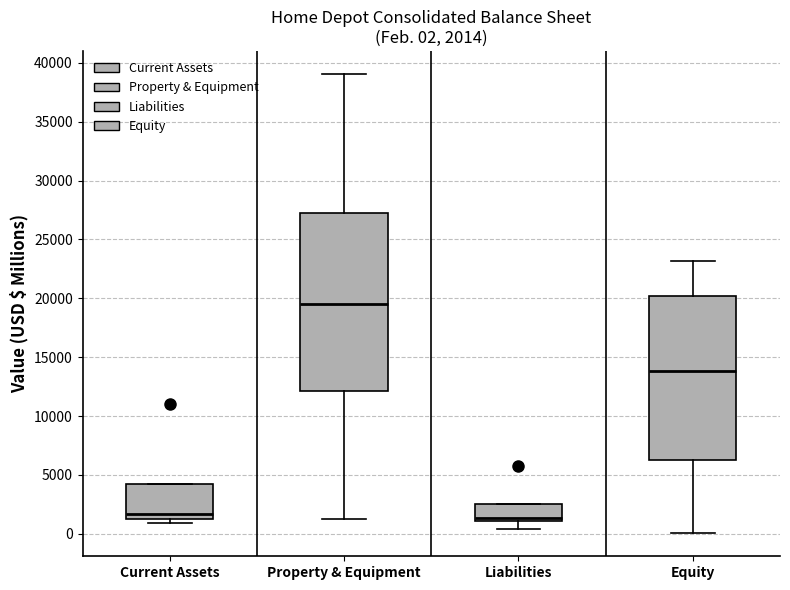

Which box is the tallest, from its lower edge to its upper edge?

Property & Equipment